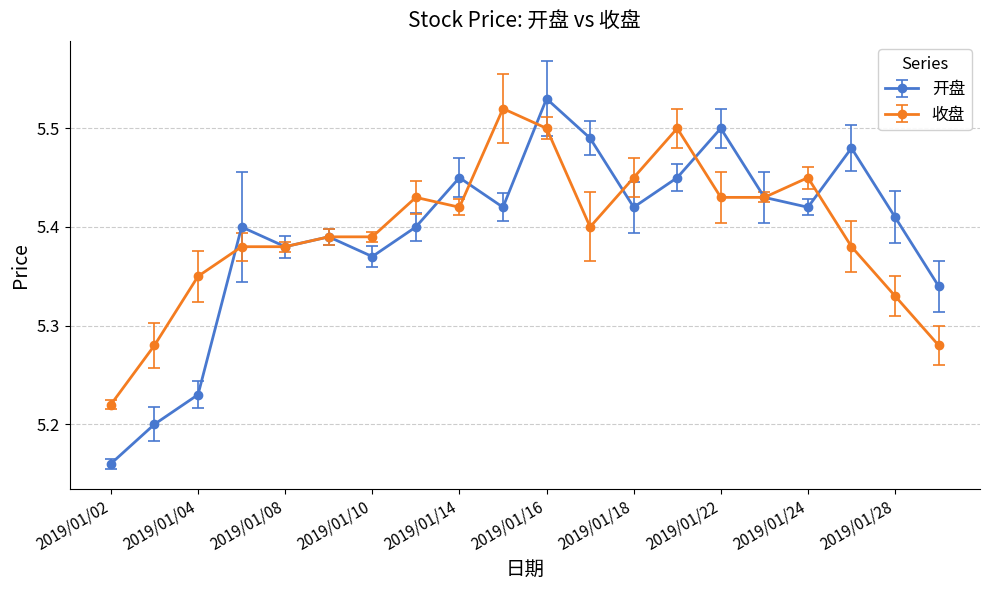

How many 收盘 values are between 5 and 6?

20